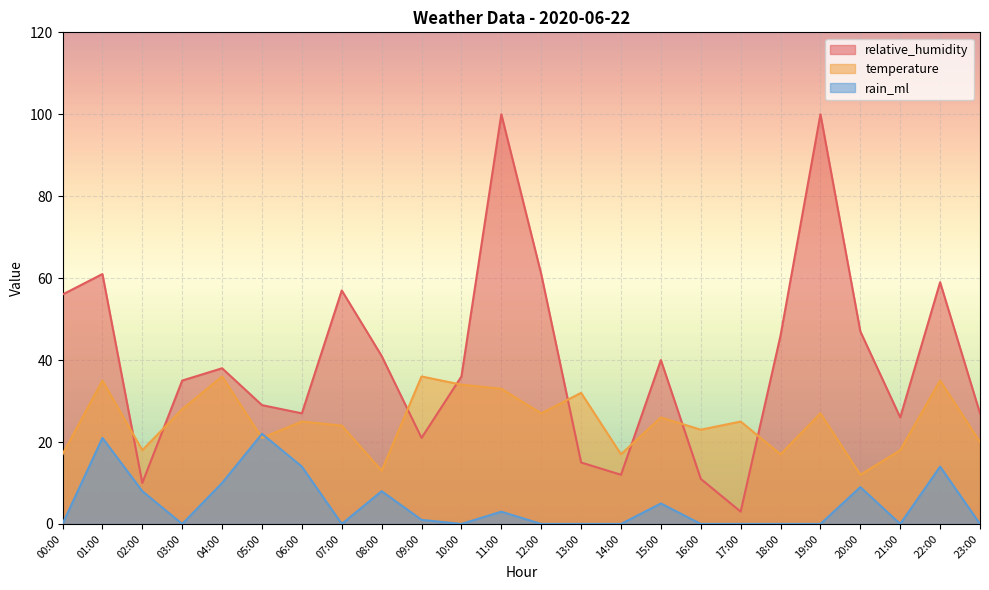

What is the difference between the highest and lowest values at 12:00?

61